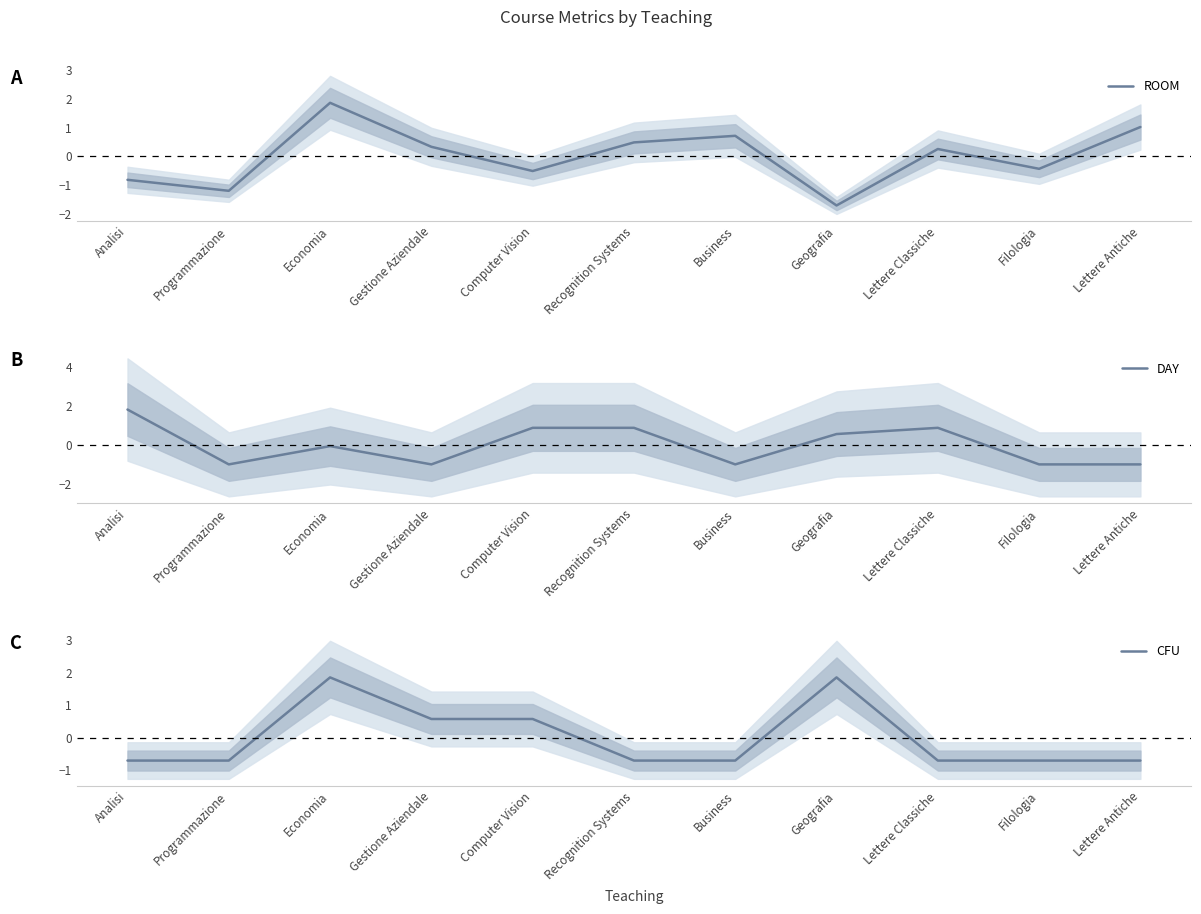

At Lettere Classiche, list the series in order from largest to smallest.

DAY, ROOM, CFU